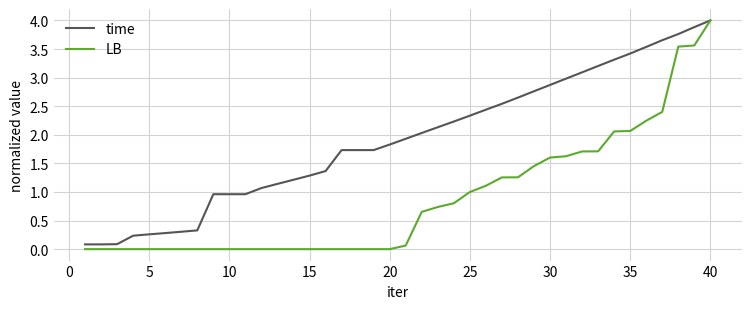

What is the maximum value shown in the chart?

4.0